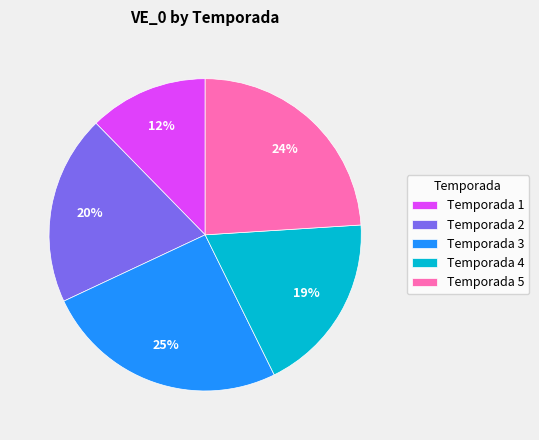

Is the sum of Temporada 5 and Temporada 1 greater than half?

No